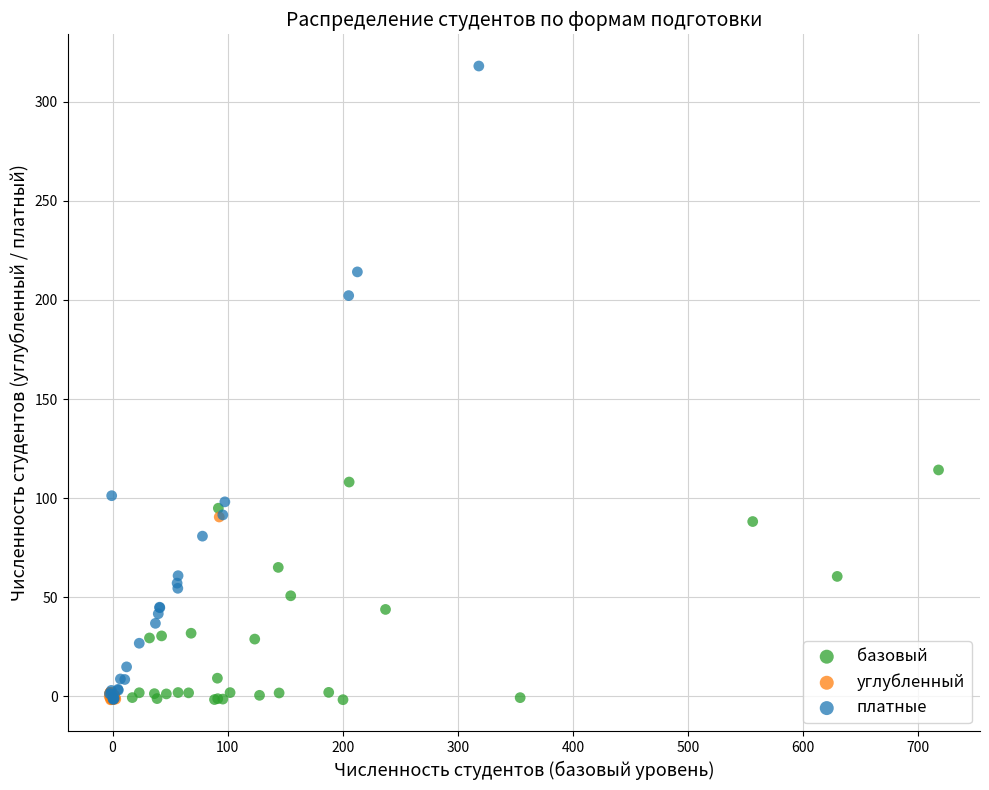

Which series reaches the maximum Y coordinate?

платные